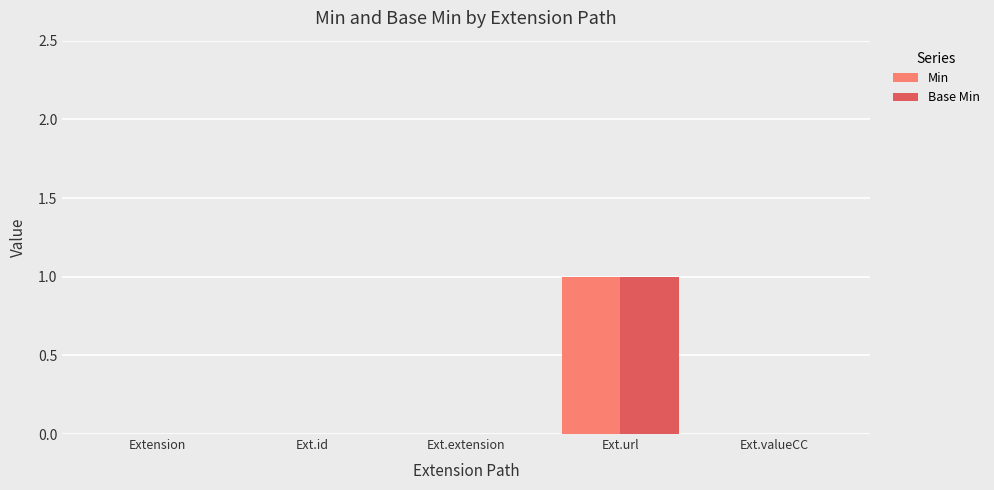

At which category does the chart reach its peak across all series?

Ext.url